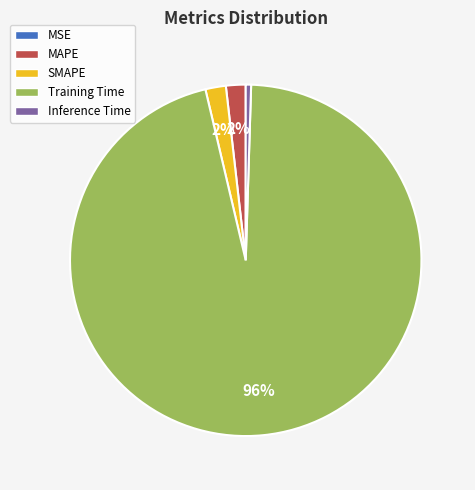

Which category has the biggest portion of the pie?

Training Time